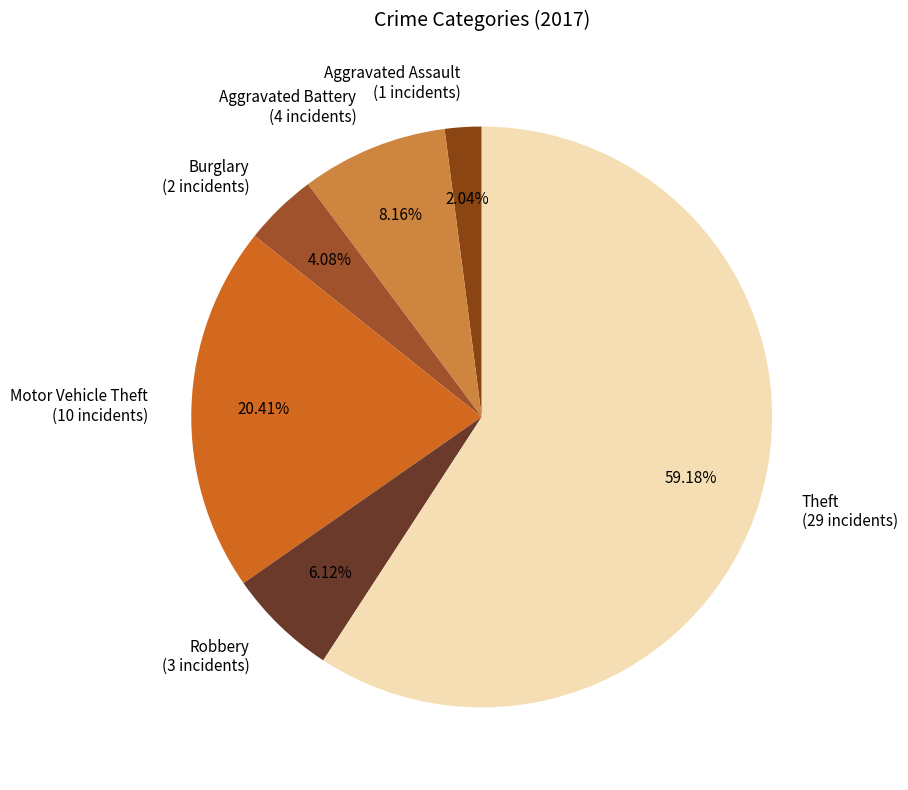

Count the number of slices in the pie.

6